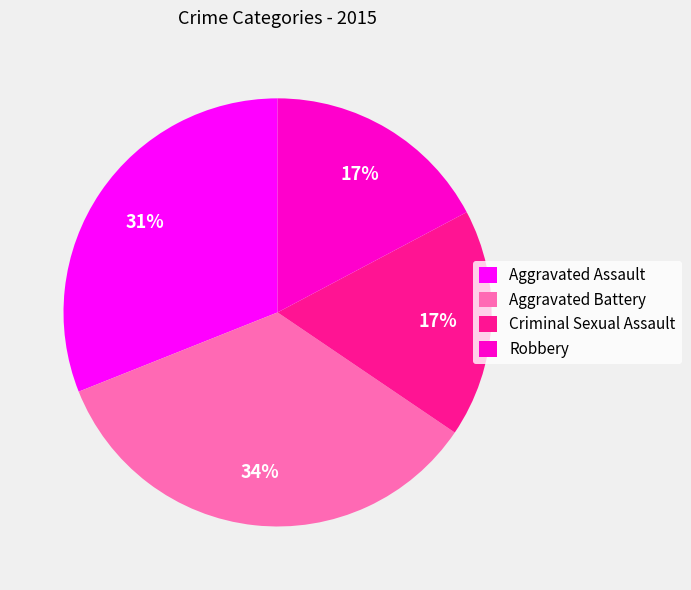

Which slice is the largest?

Aggravated Battery